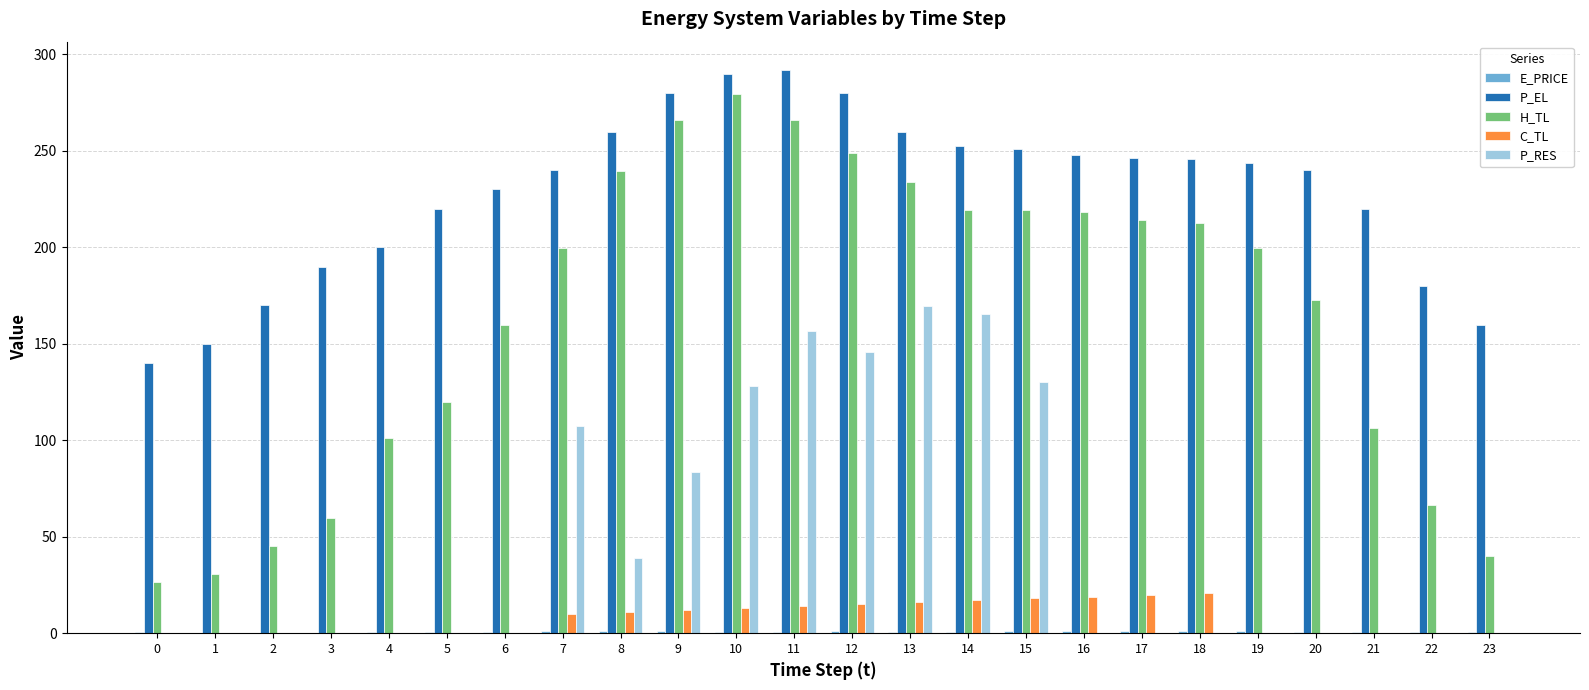

Does the chart contain stacked bars?

No